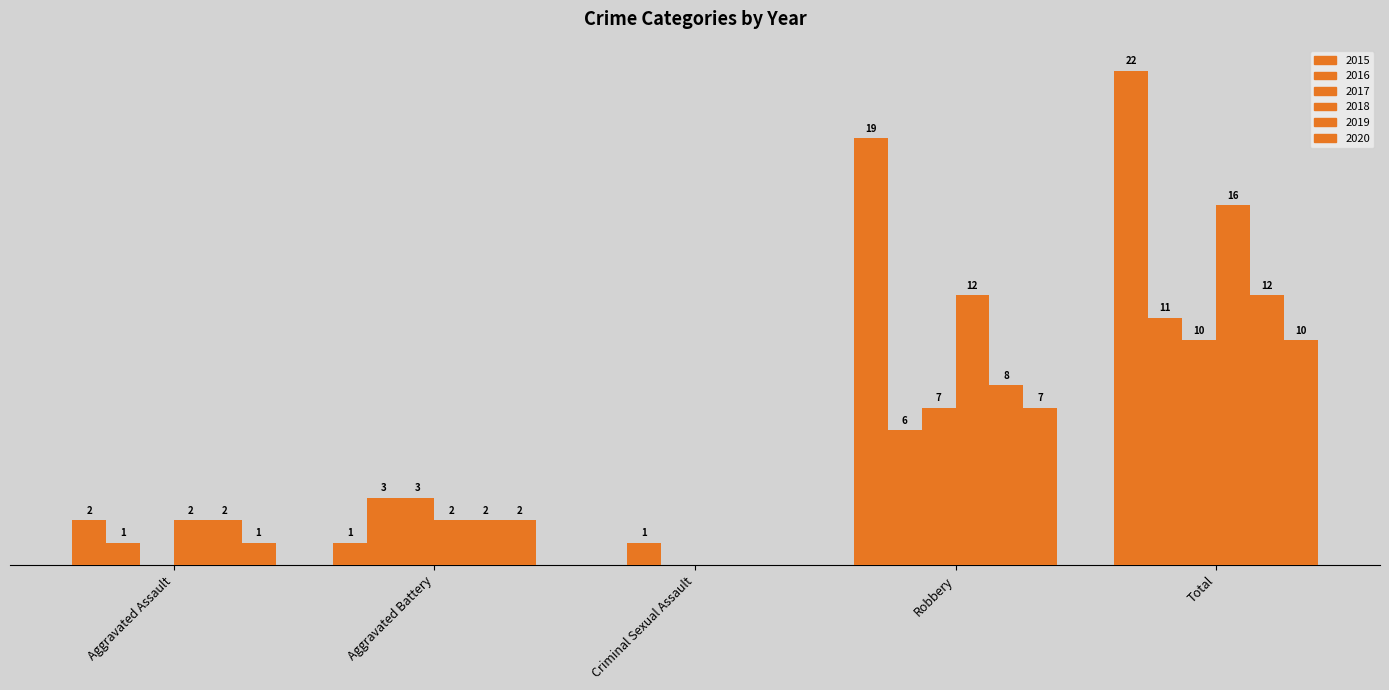

Are the bars grouped side by side (vs. stacked)?

Yes